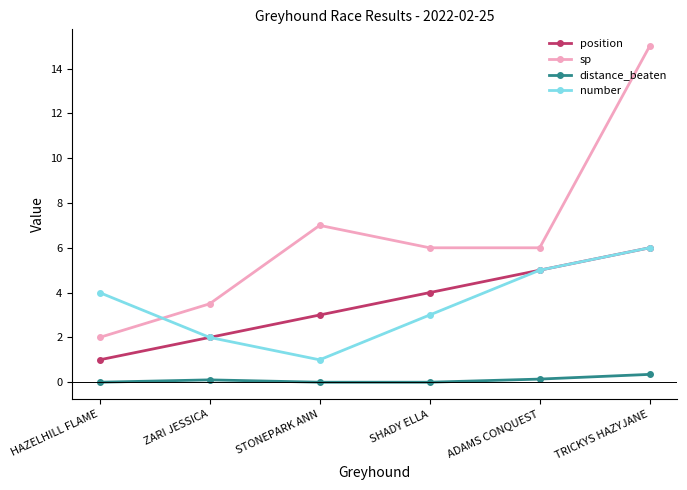

True or false: sp and position intersect in this chart.

False